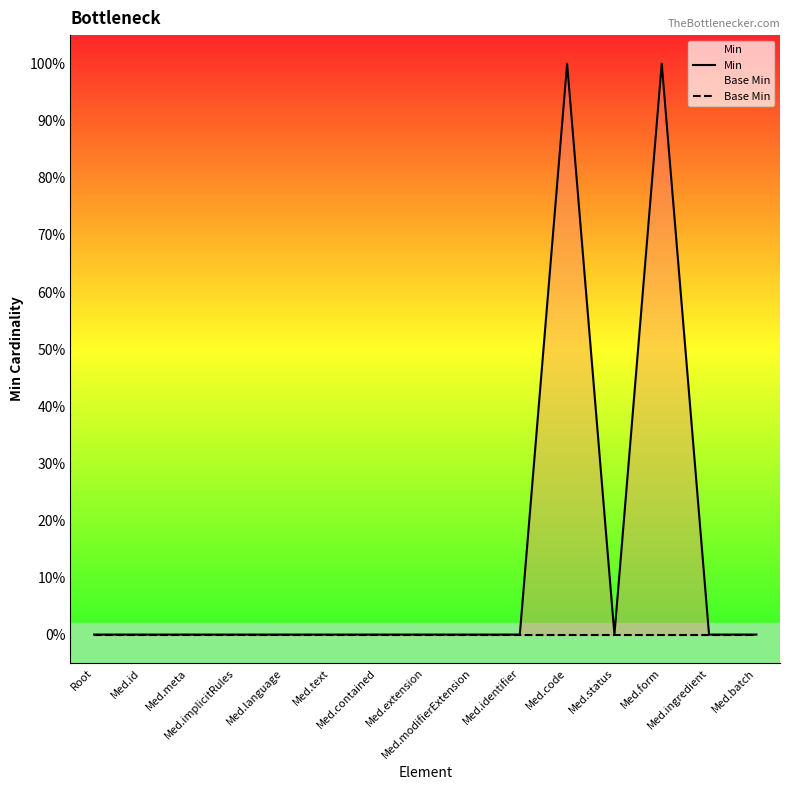

Which series has the widest spread of values?

Min